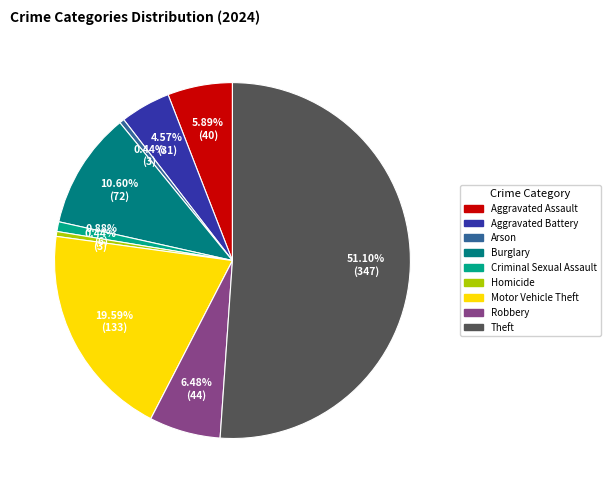

What percentage do Criminal Sexual Assault and Robbery together represent?

7.4%